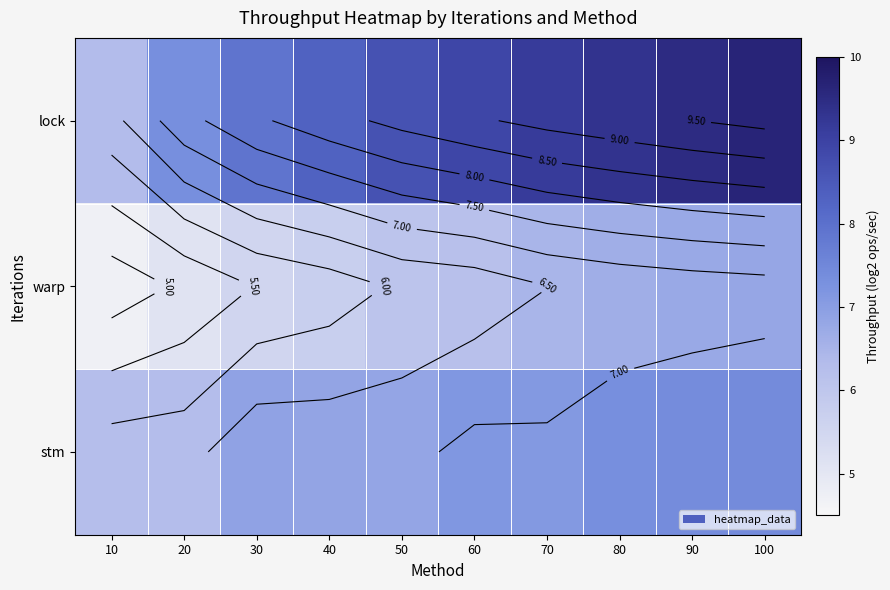

Which series changed the most between 20 and 90?

lock